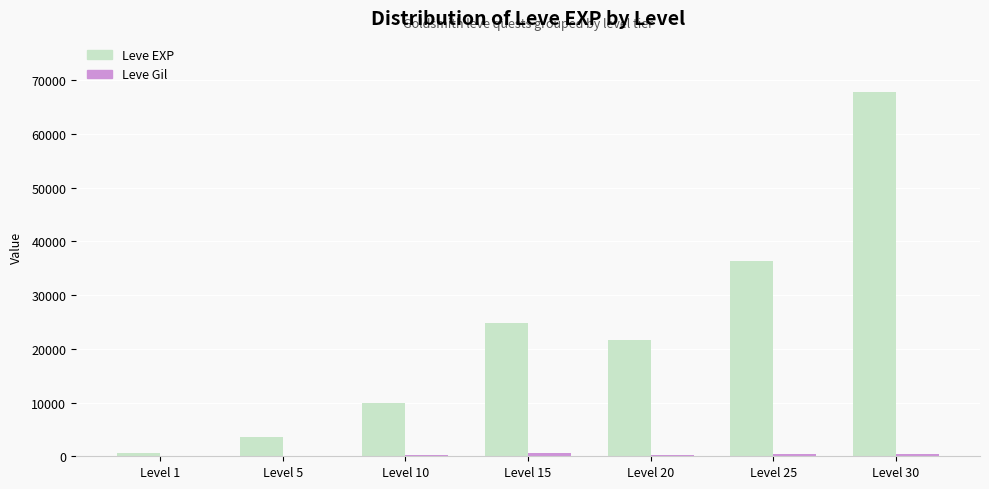

What is the sum of all Leve EXP values?

164730